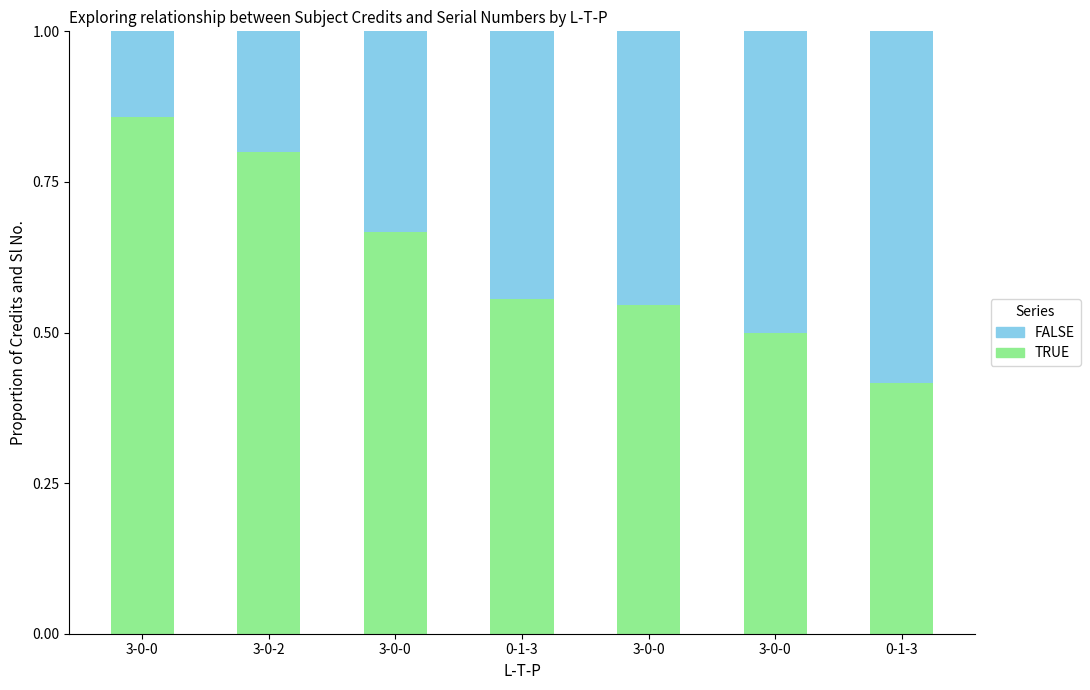

Are the bars grouped side by side (vs. stacked)?

No